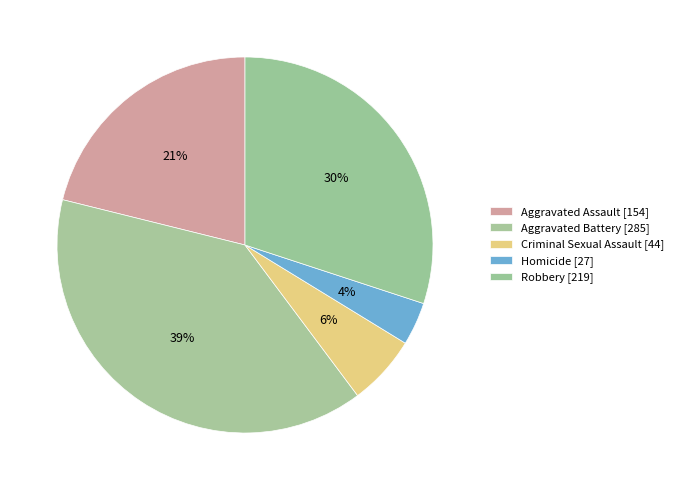

Rank the categories by value from lowest to highest.

Homicide, Criminal Sexual Assault, Aggravated Assault, Robbery, Aggravated Battery